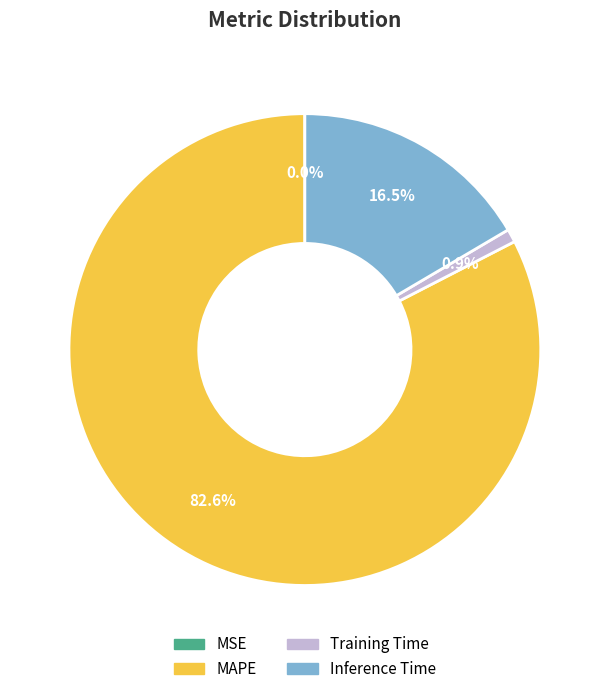

Is there a majority slice in this chart?

Yes